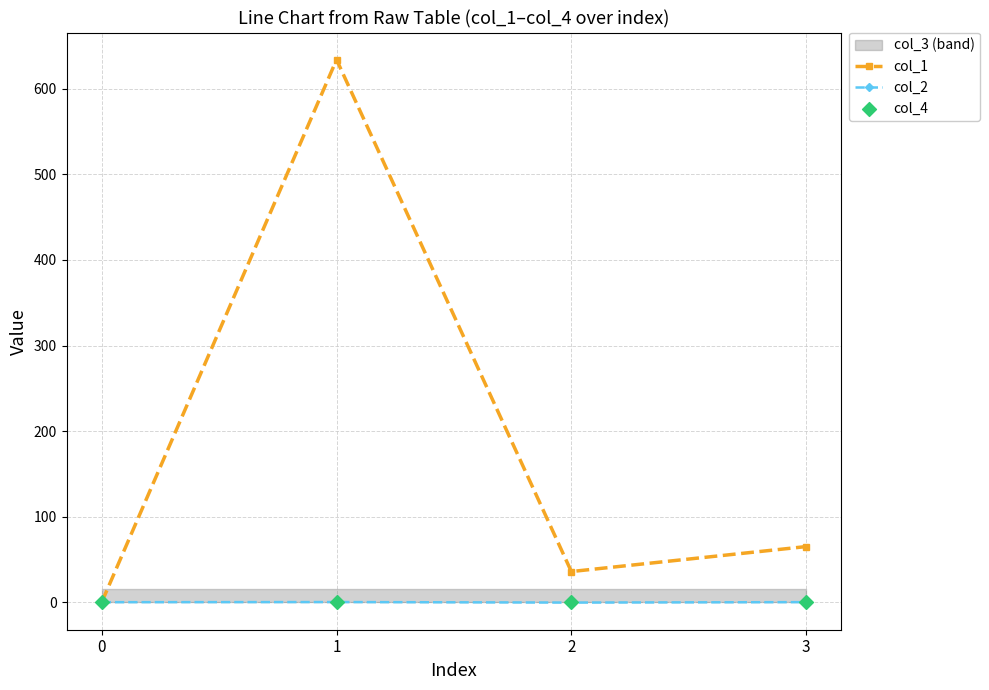

Which series has the largest total across all categories?

col_1